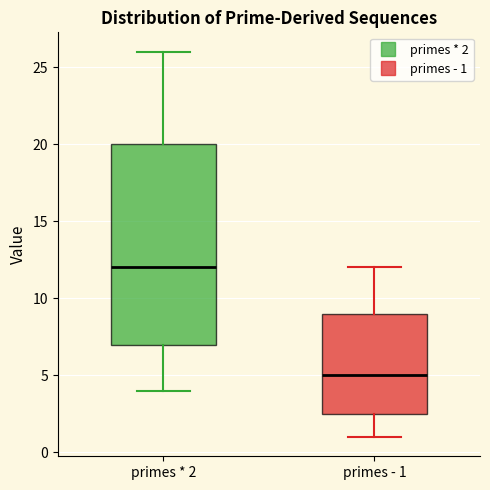

Where is the upper edge of the box for primes - 1 on the y-axis? The values are not printed on the chart, so give them approximately, as read against the axis.

9.0